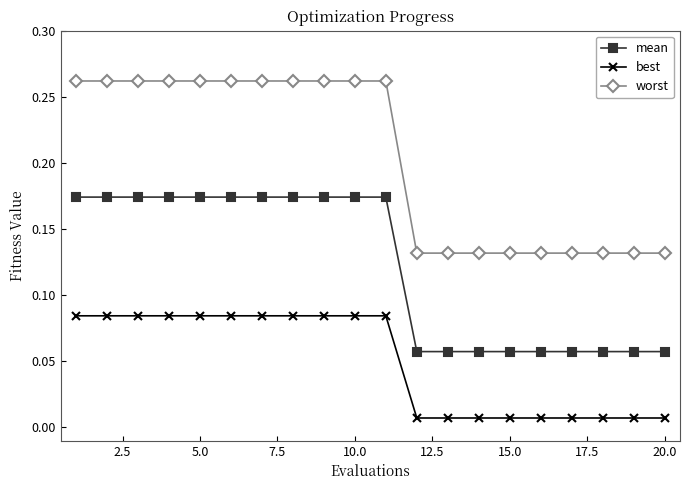

List the series in order of their peak value, lowest first.

best, mean, worst